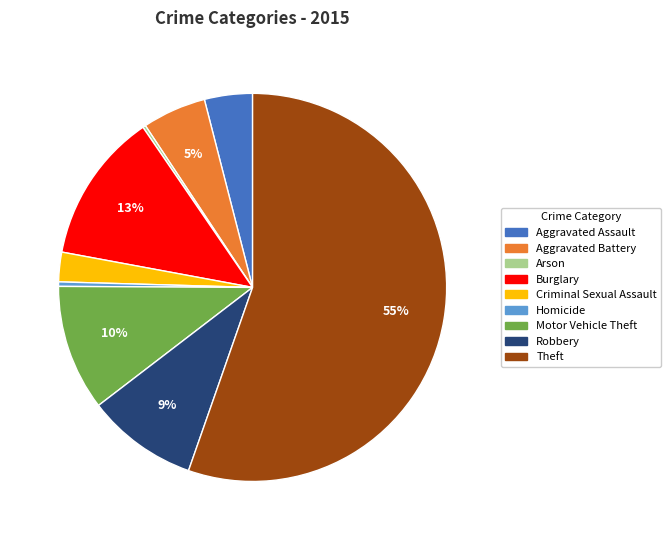

Which slice is the largest?

Theft